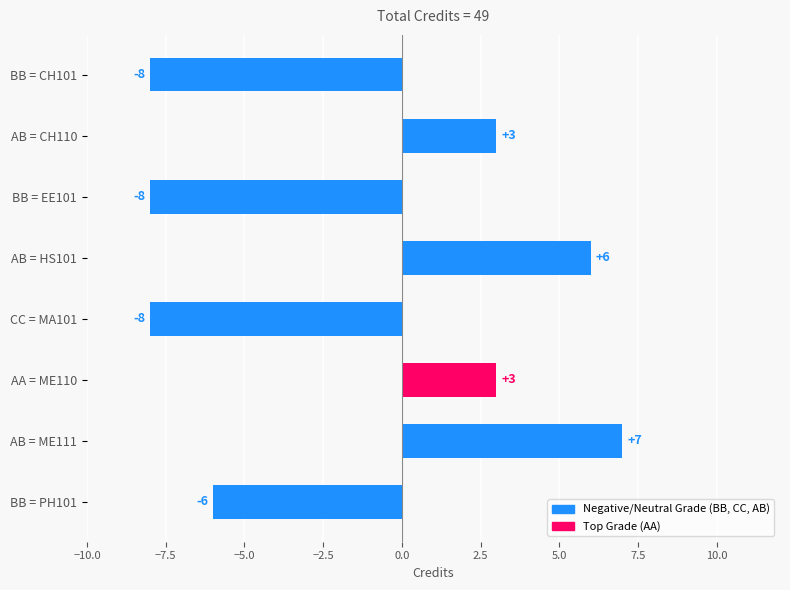

What is the approximate value at BB = CH101?

-8